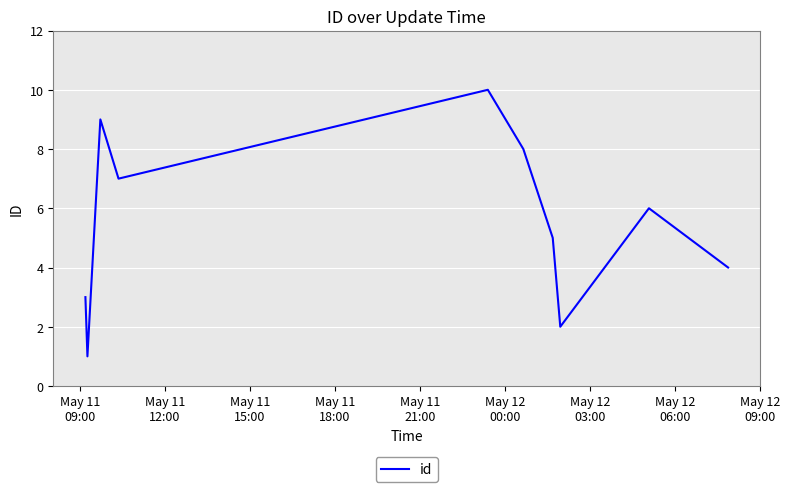

What is the minimum value shown in the chart?

1